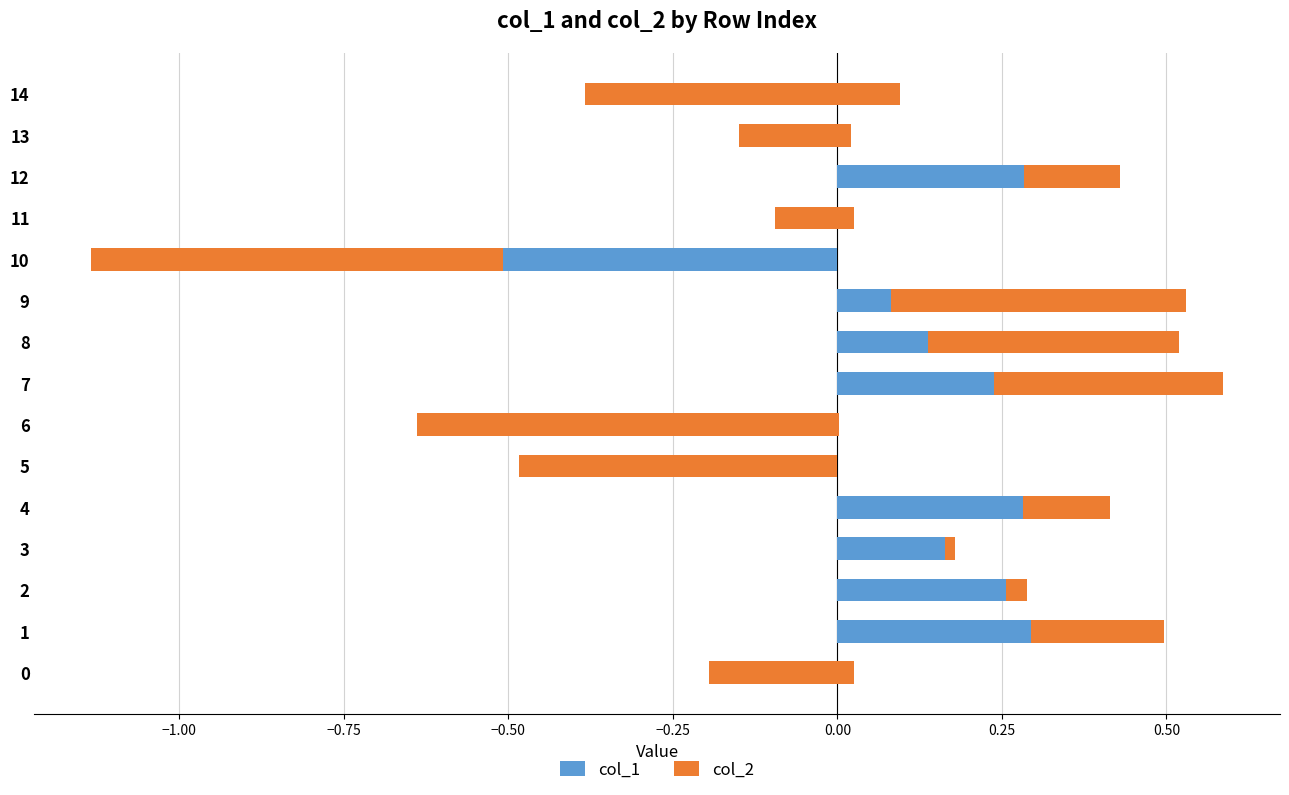

True or false: col_2 has a value of 0.1 at 4.

True